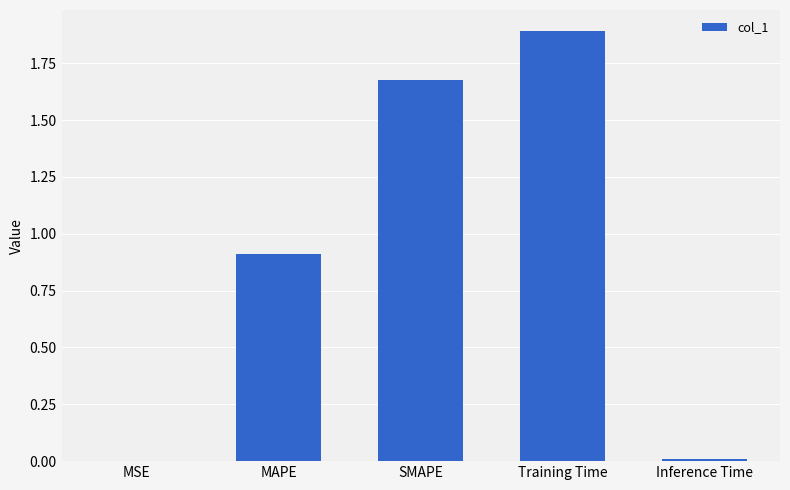

The chart shows a value of 0.0 at MSE. True or false?

True